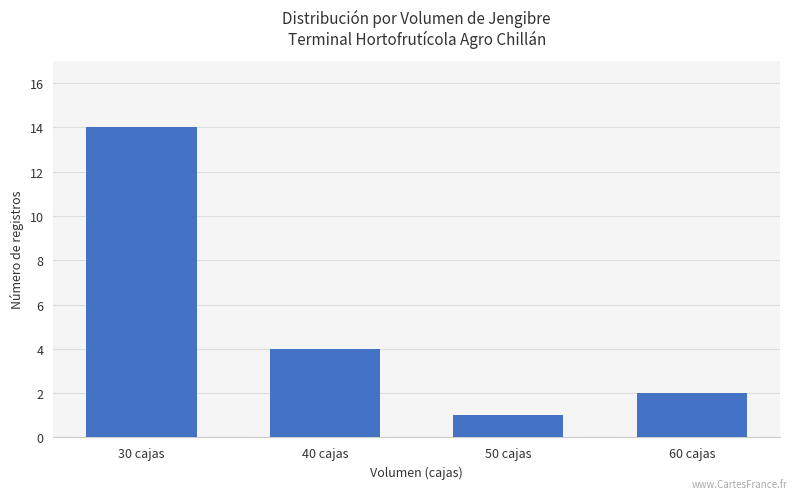

Between 40 cajas and 30 cajas, which is larger?

30 cajas